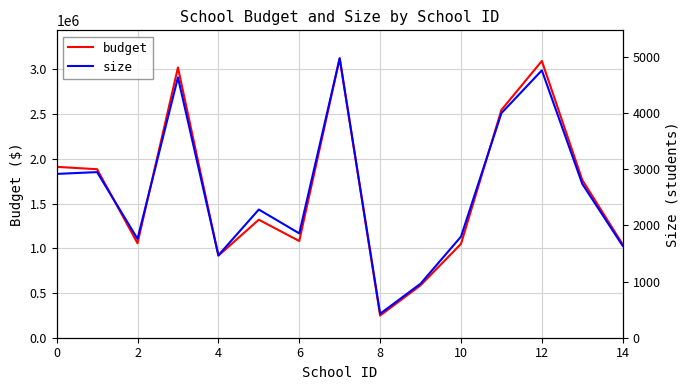

Where is size nearest to the value 2701?

13